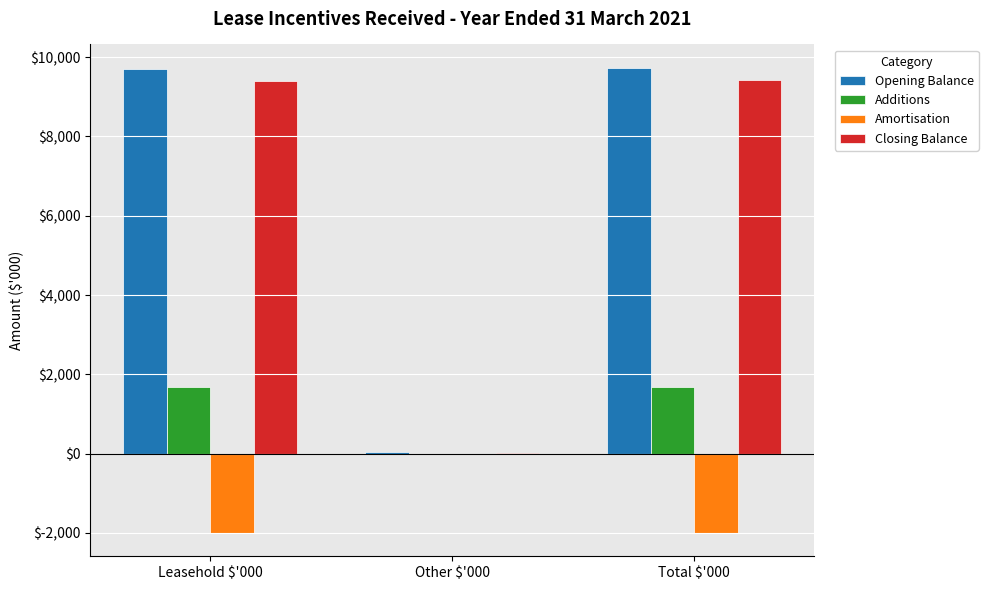

What is the maximum value for Opening Balance?

9734